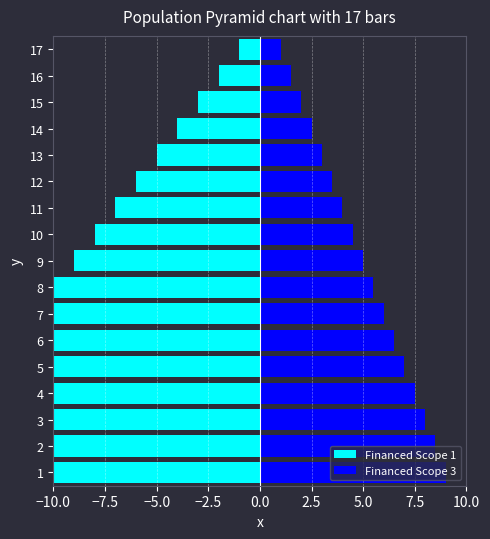

What are all the series names shown in the legend?

Financed Scope 1, Financed Scope 3